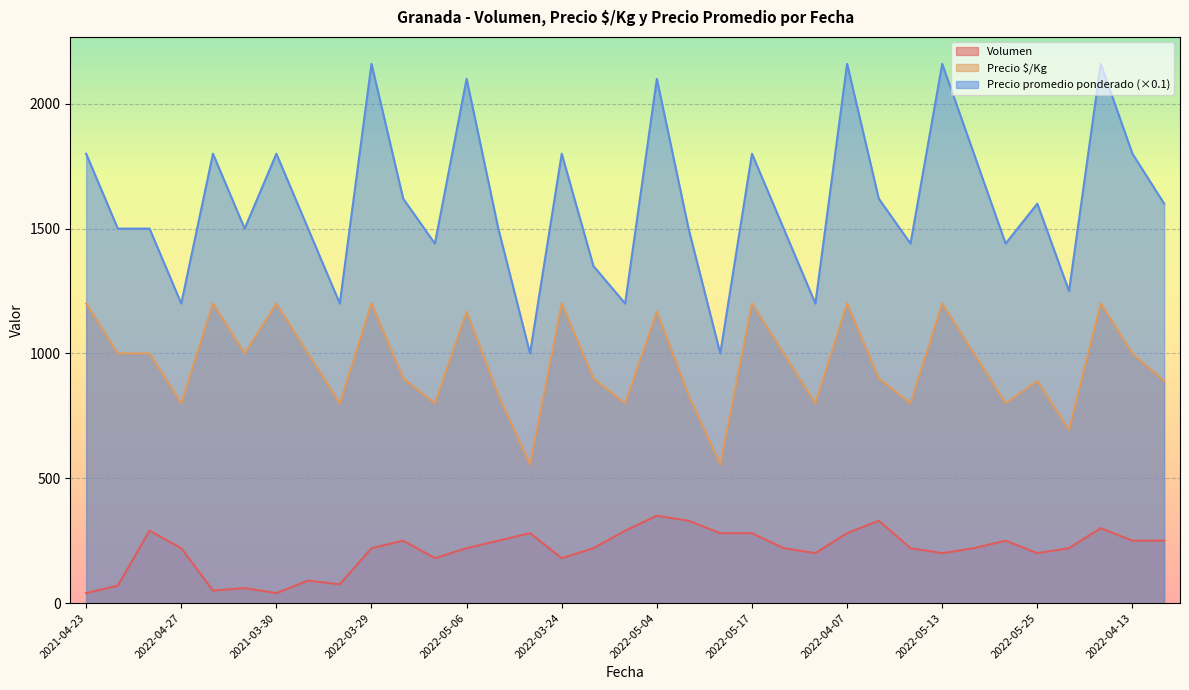

How many interior local peaks does the Volumen series have?

9